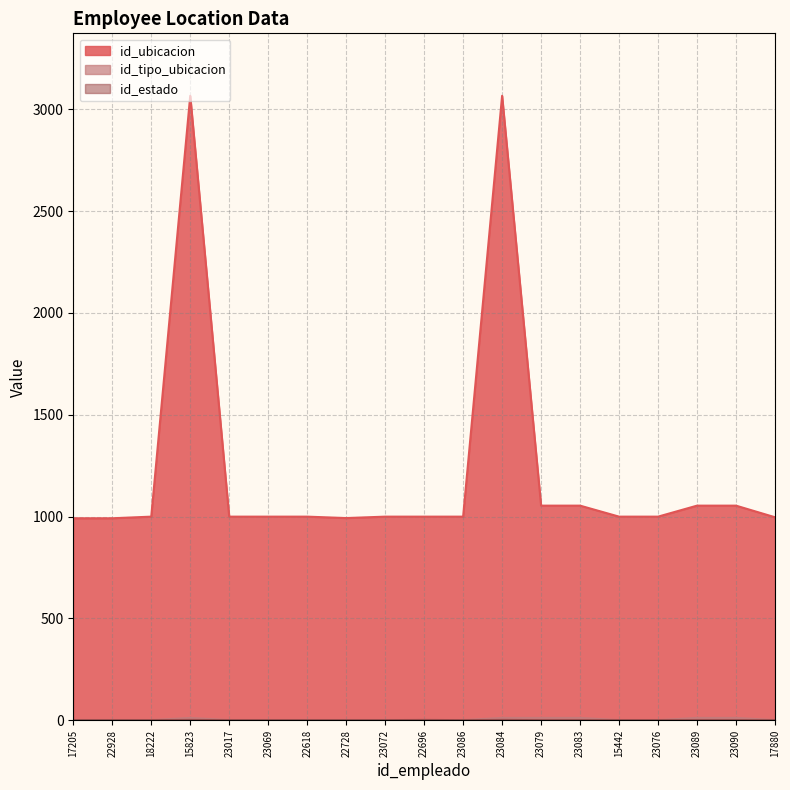

True or false: id_estado and id_ubicacion cross at least once.

False